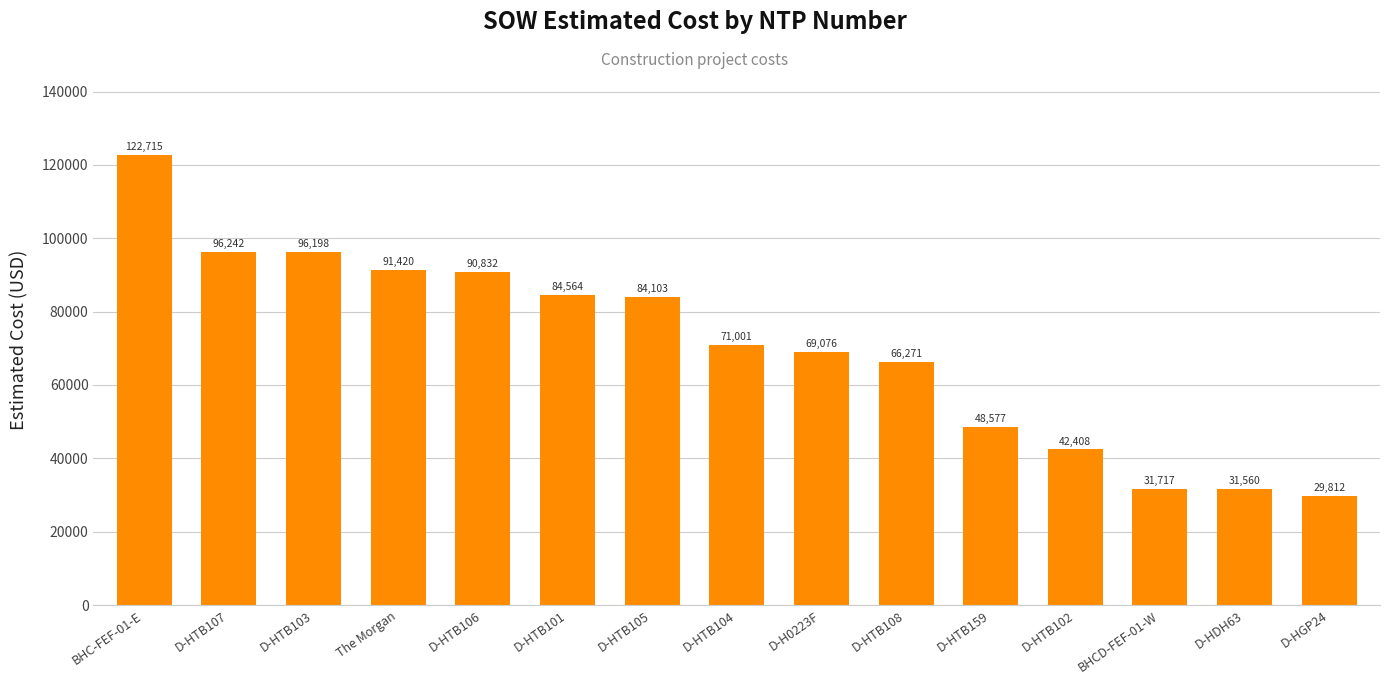

What is the approximate value at D-HTB106?

90832.0